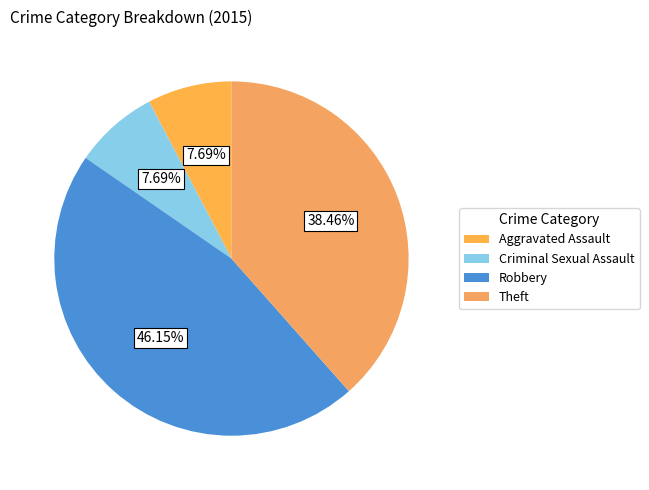

Is there a majority slice in this chart?

No